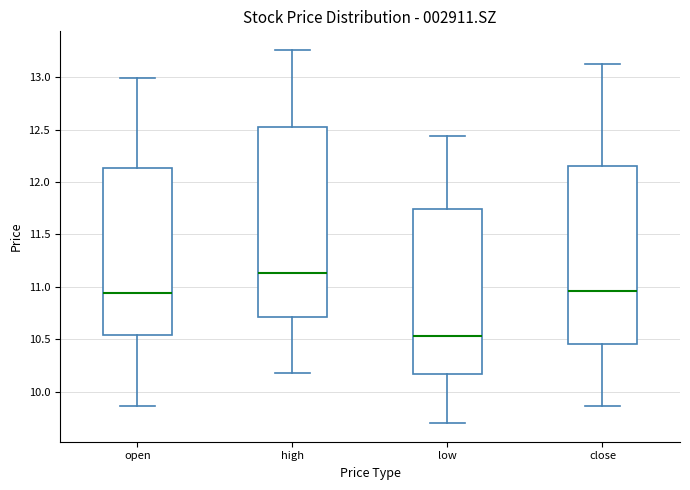

Where is the upper edge of the box for high on the y-axis? The values are not printed on the chart, so give them approximately, as read against the axis.

12.50